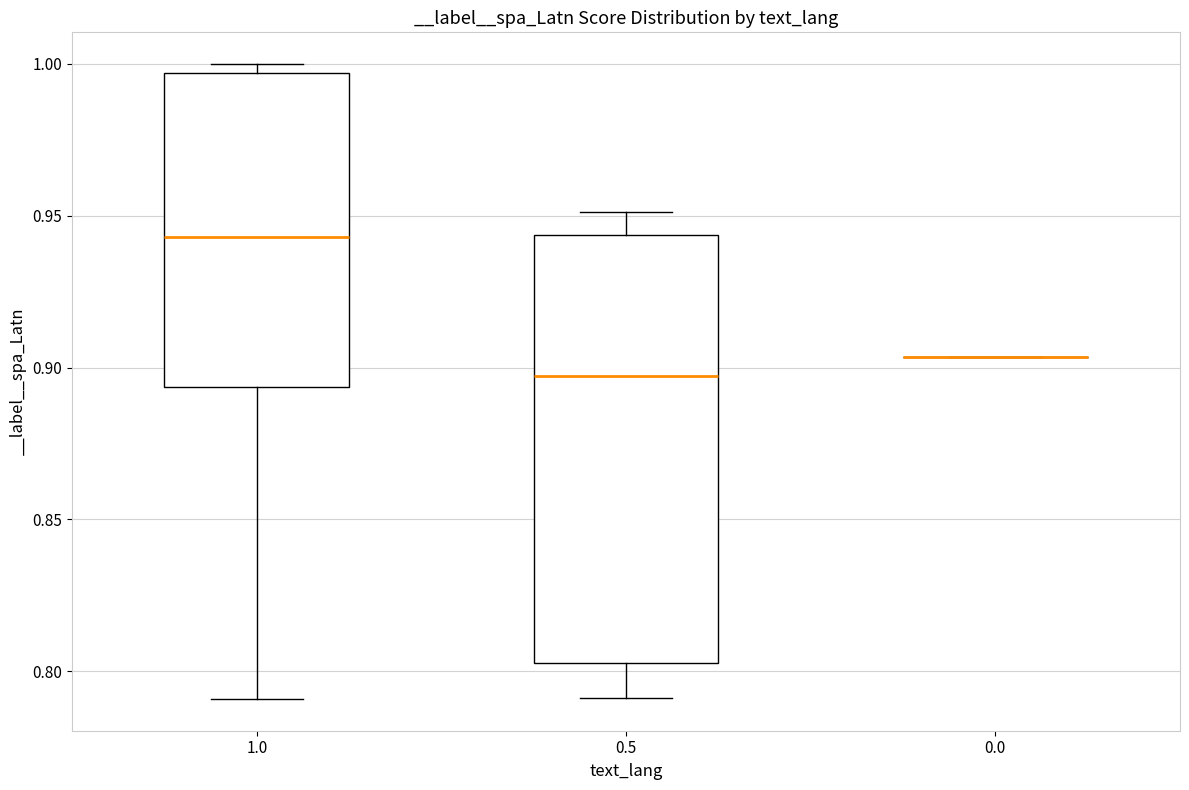

Reading left to right, transcribe this box plot: for each box, give where its median line is, the range the box spans, and where its two whiskers end, as read against the y-axis. The values are not printed on the chart, so give them approximately, as read against the axis.

1.0: median 0.945, box 0.895 to 0.995, whiskers 0.790 to 1.000
0.5: median 0.895, box 0.805 to 0.945, whiskers 0.790 to 0.950
0.0: box collapsed to a line at 0.905, whiskers 0.905 to 0.905